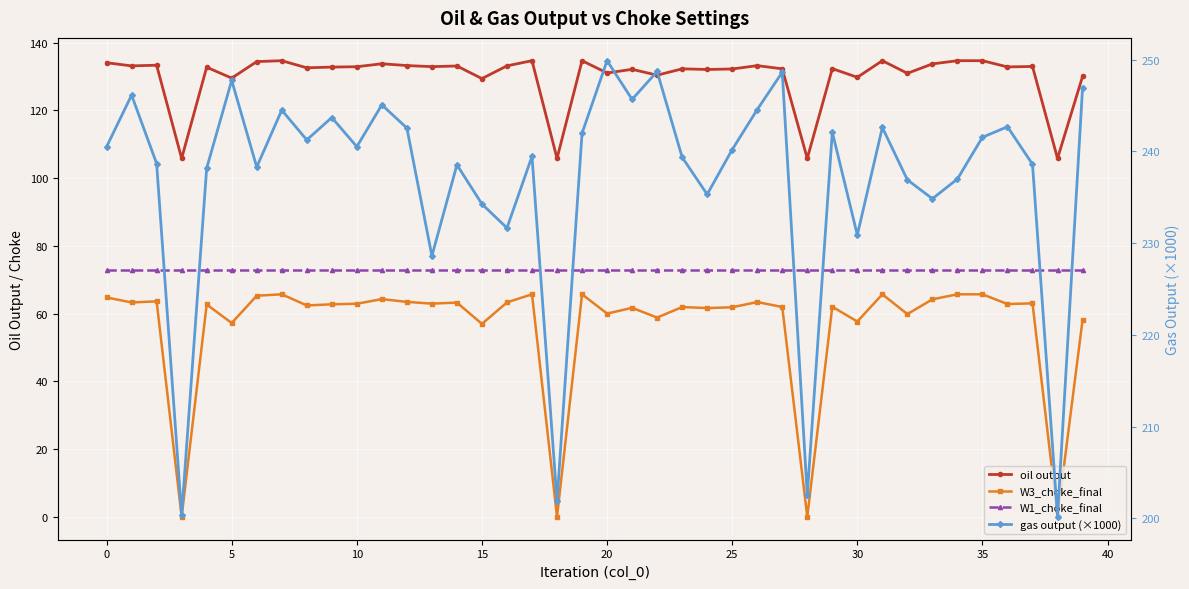

True or false: gas output (×1000) has more than 1 points higher than both neighbors.

True